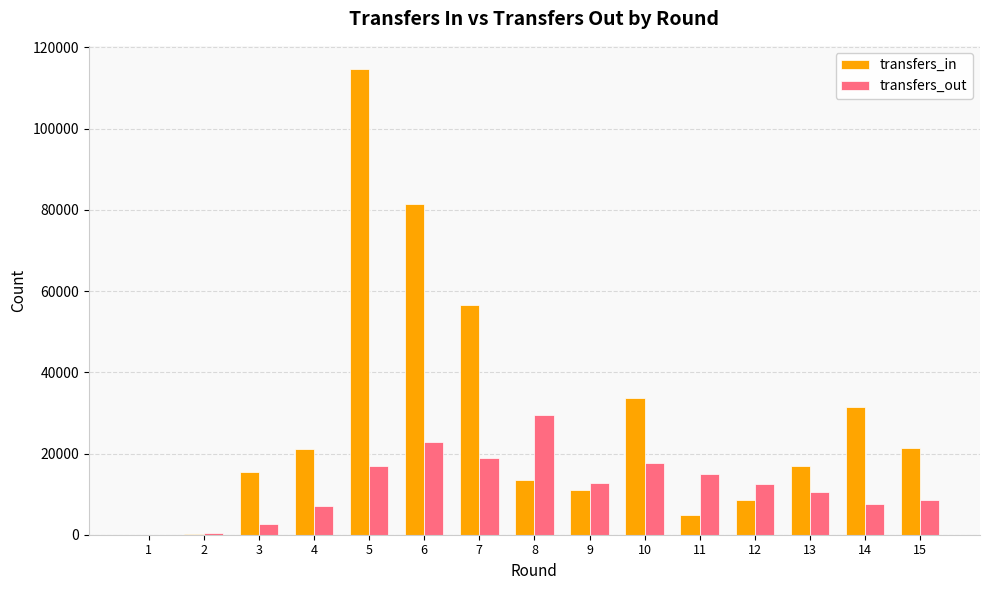

Between 2 and 15, which series saw the biggest shift?

transfers_in